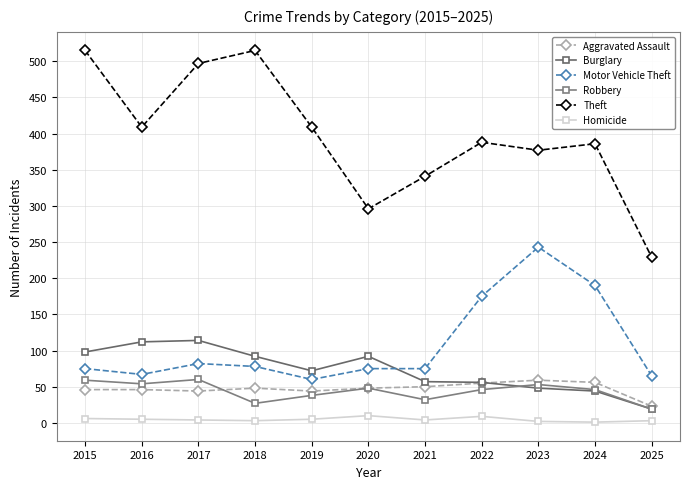

What is the value of the Robbery point at the 8th from the left?

46